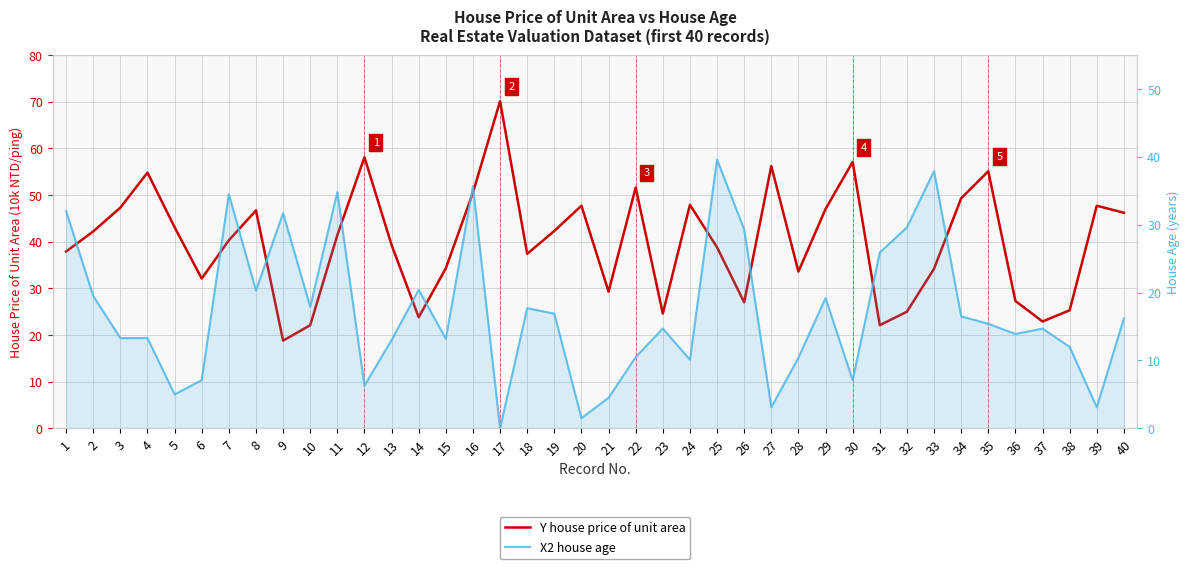

At which category does the chart reach its minimum across all series?

17